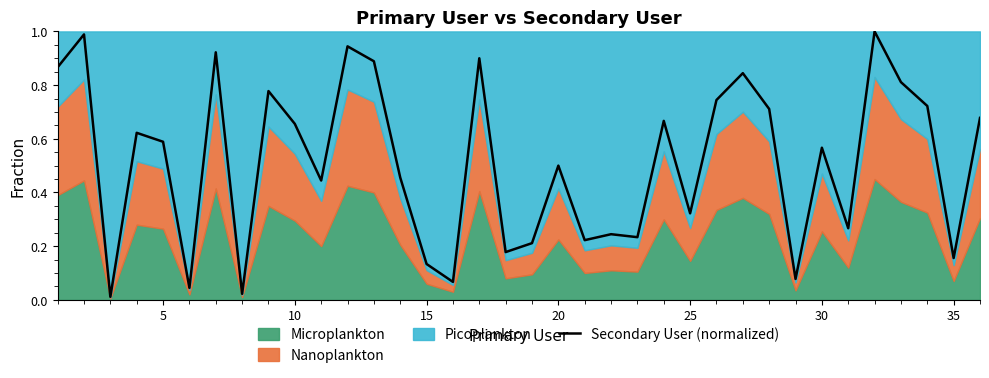

The chart shows a value of 1.2 at 35. True or false?

False